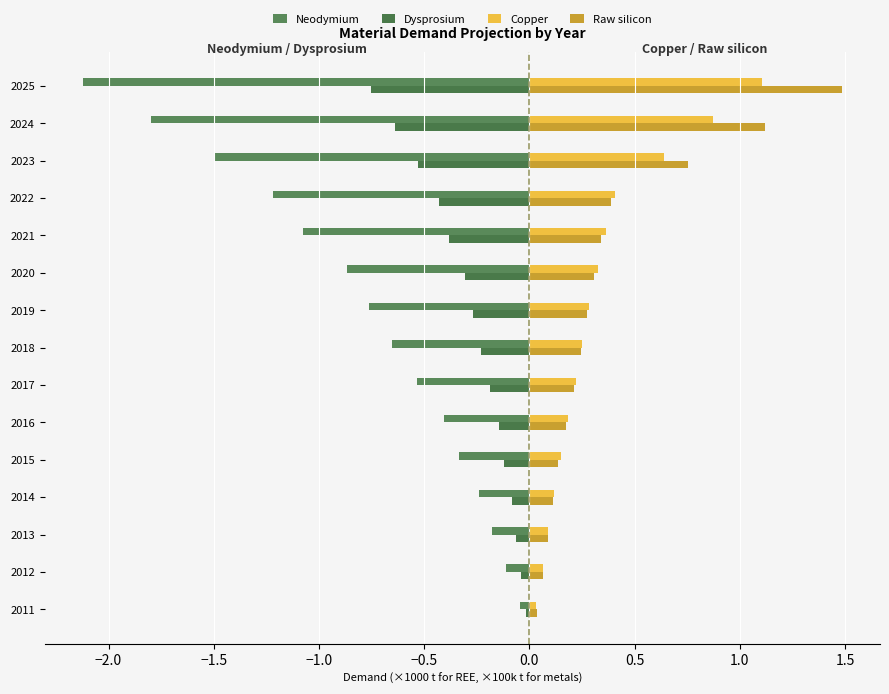

What is the greatest value displayed?

1.5